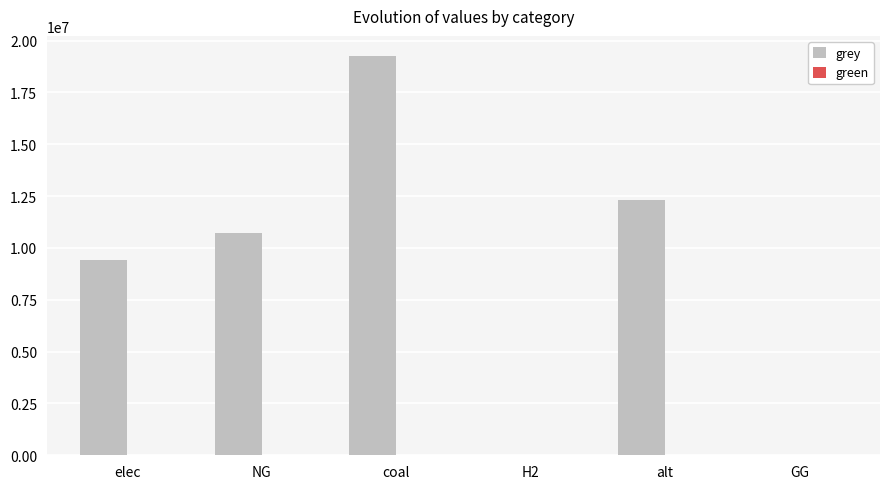

What is the greatest value displayed?

19261960.5